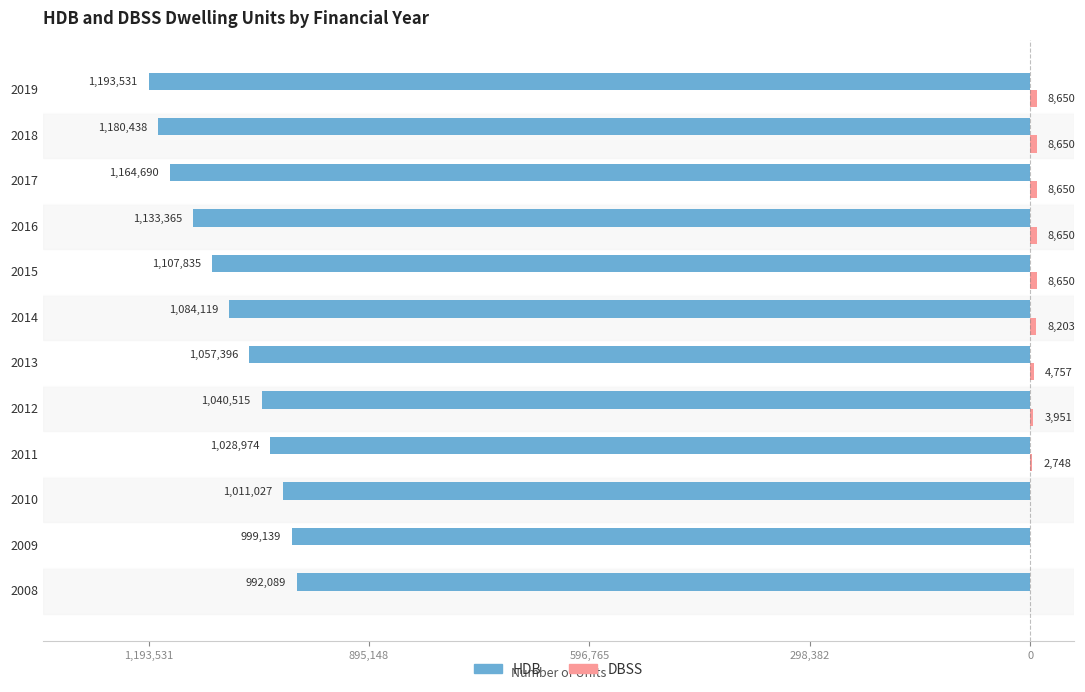

What is the difference between the maximum and minimum values in the HDB series?

201442